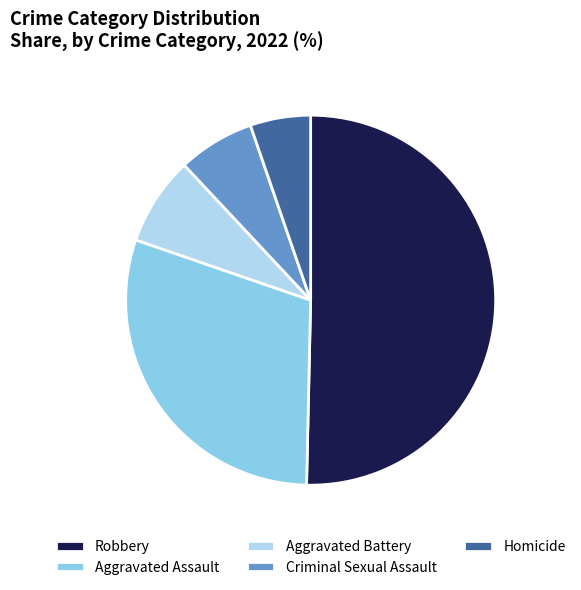

Combined, do Criminal Sexual Assault and Aggravated Battery account for over 50%?

No